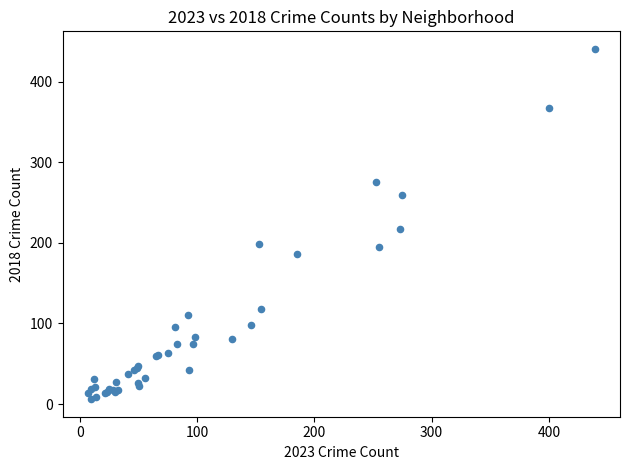

What Y value in the scatter plot is closest to 223?

217